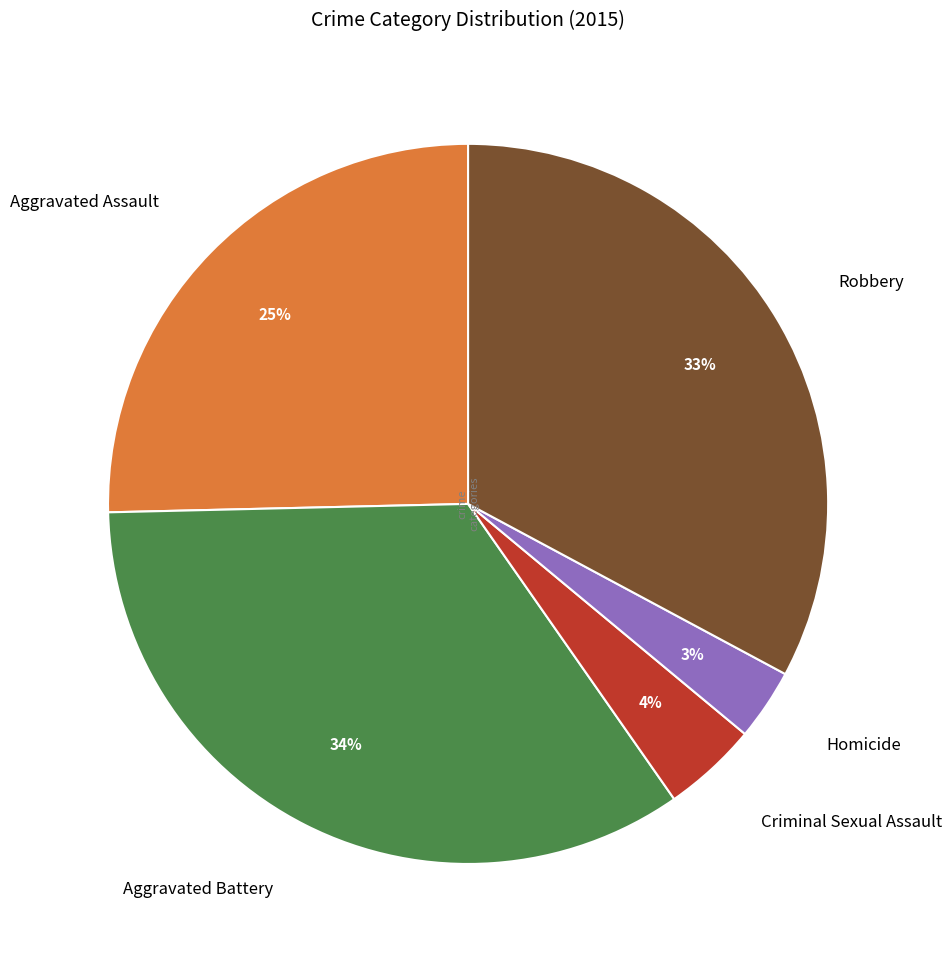

Do Homicide and Aggravated Assault together represent more than half of the pie?

No